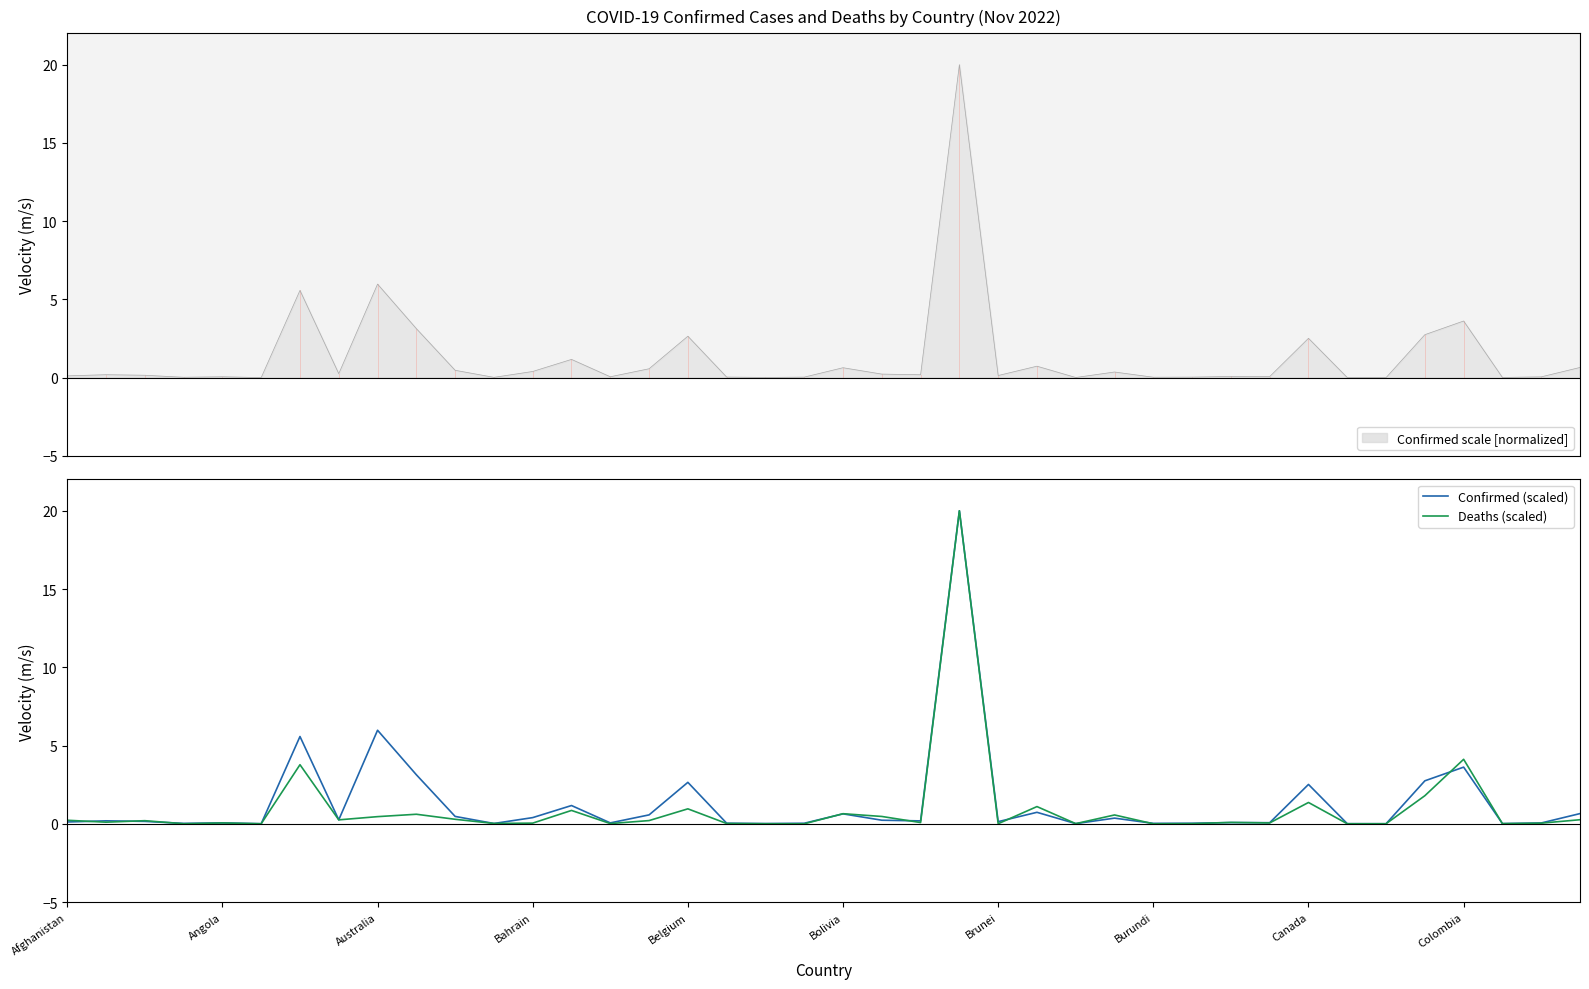

At which category is the sum across all series the highest?

23